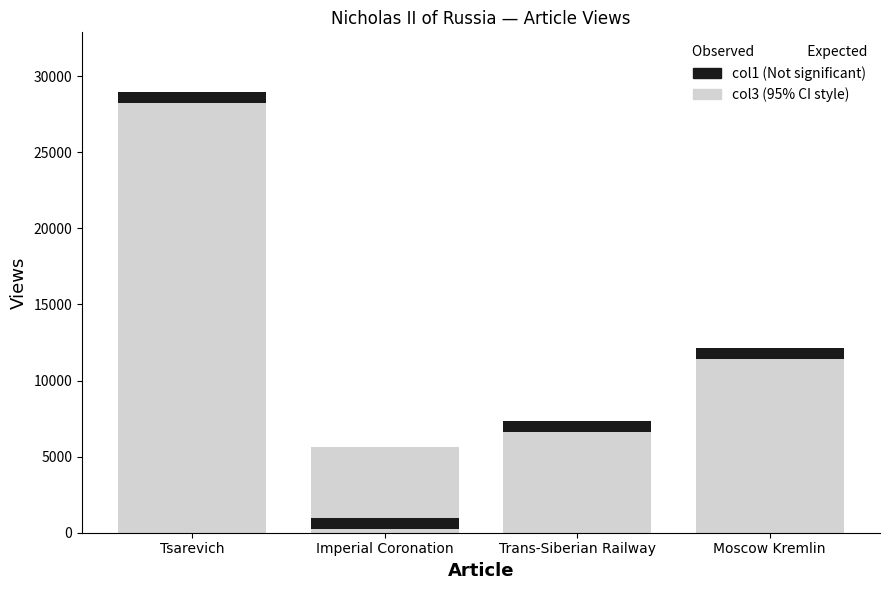

What is the sum of the values at Imperial Coronation and Trans-Siberian Railway?

12650